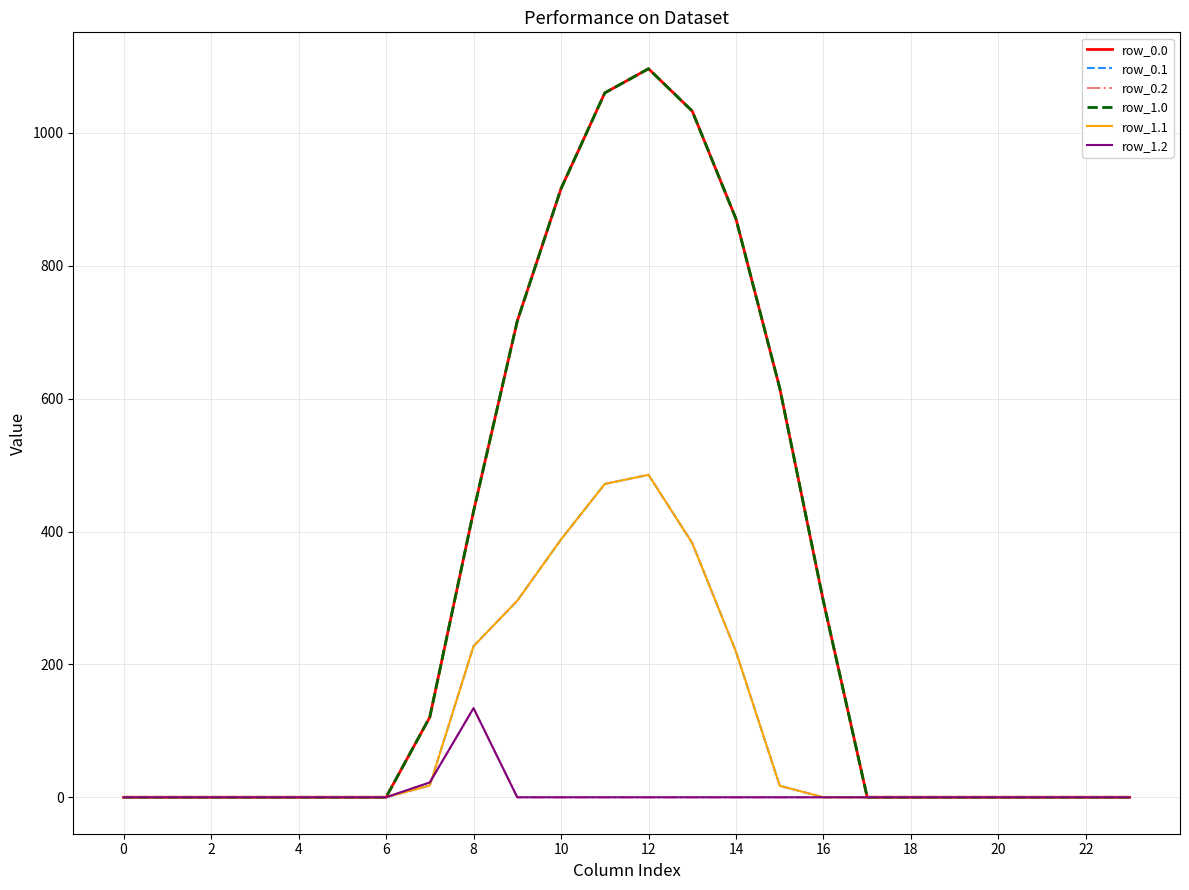

True or false: row_1.2 and row_1.0 intersect in this chart.

False